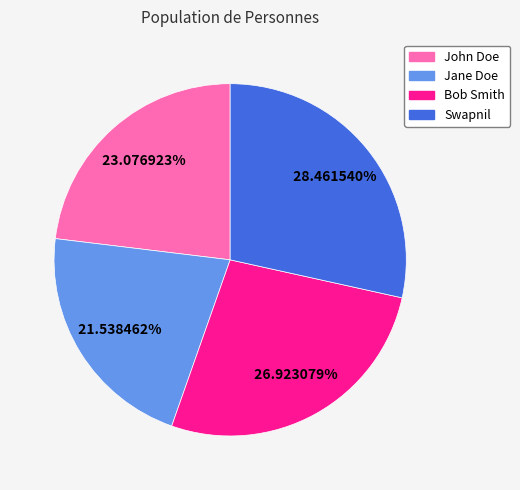

Combined, what portion of the pie is Bob Smith and John Doe?

50.0%